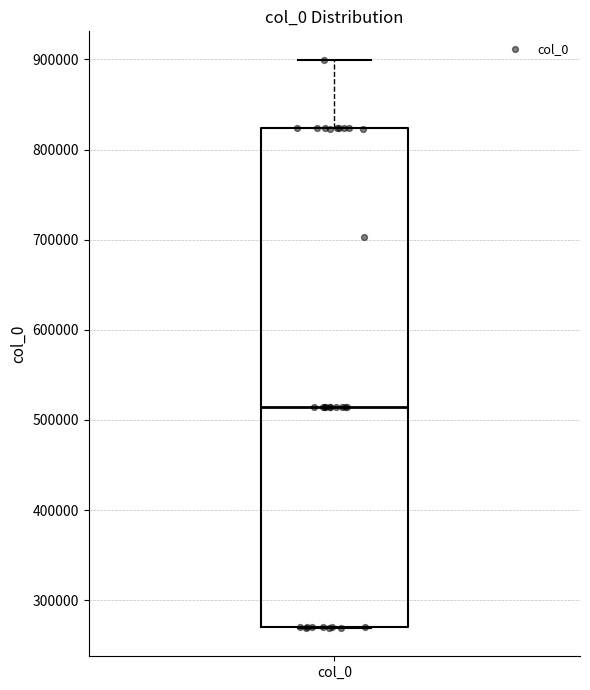

Transcribe this box plot: give where the median line is, the range the box spans, and where the two whiskers end, as read against the y-axis. The values are not printed on the chart, so give them approximately, as read against the axis.

median 510000, box 270000 to 820000, whiskers 270000 to 900000